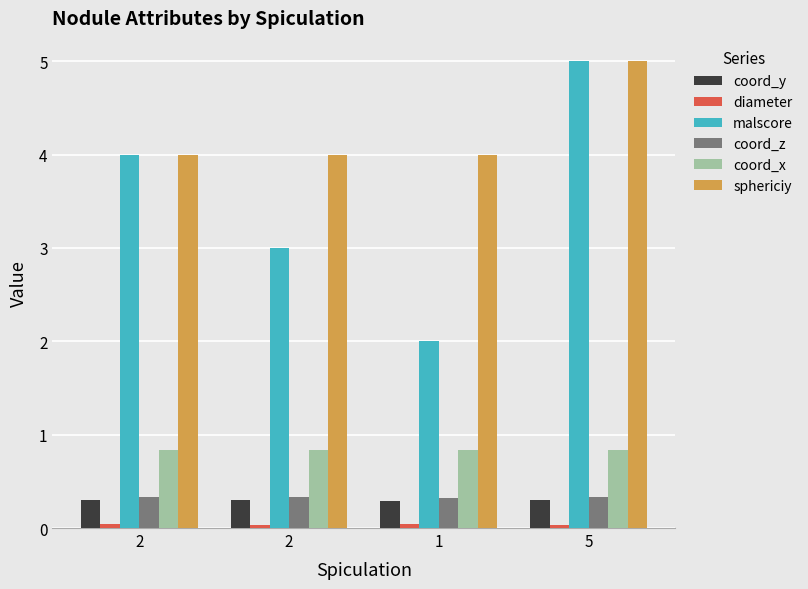

Which category has the highest value across all series?

5